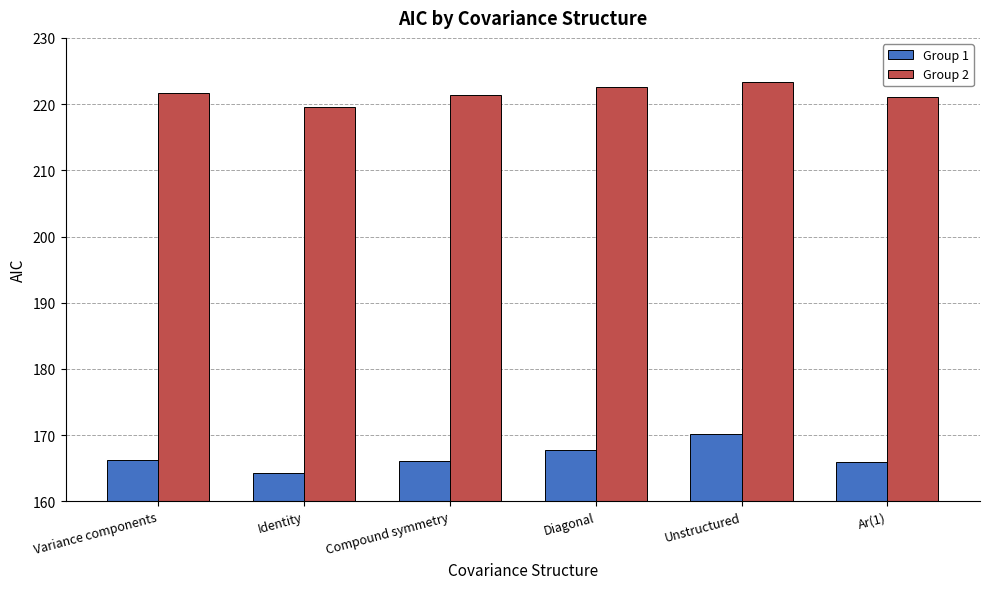

What is the minimum value shown in the chart?

164.3